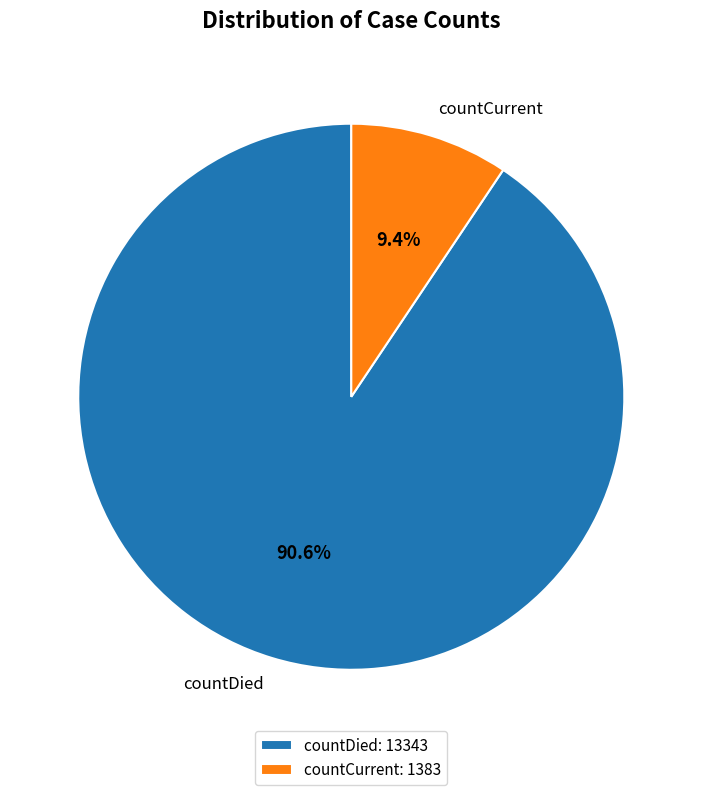

What percentage is the countDied slice, to the nearest percent?

91%